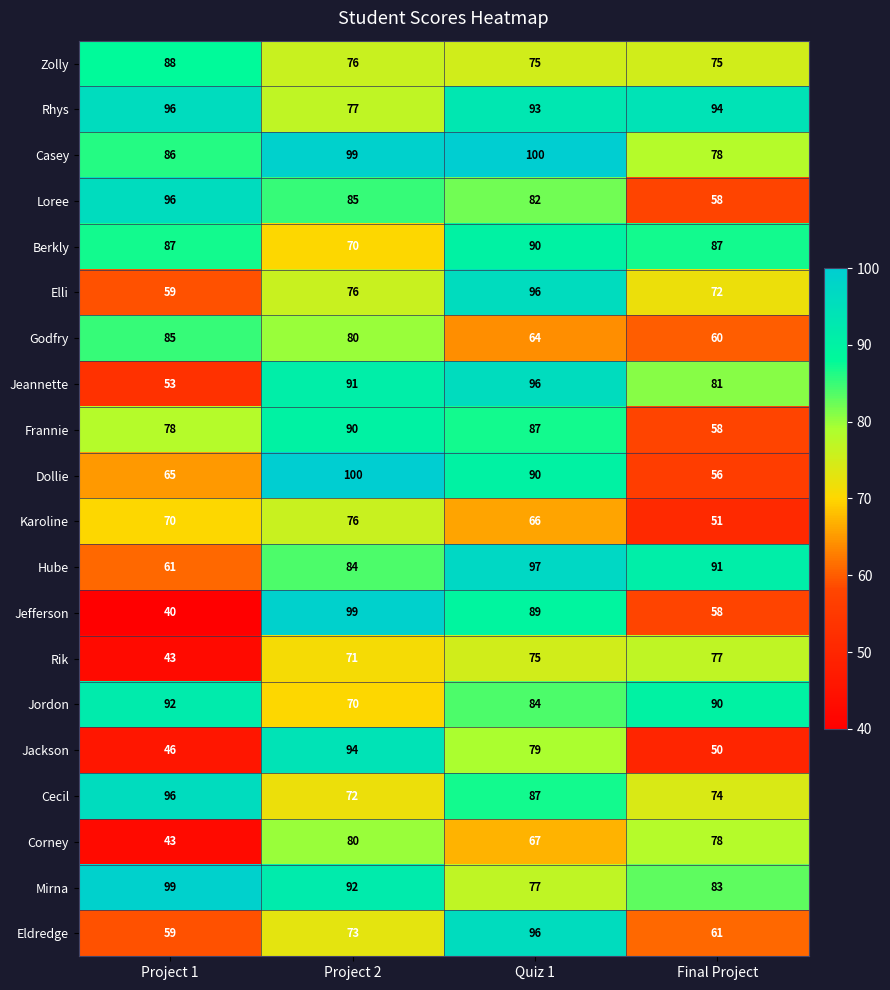

What is the difference between the Loree values at Final Project and Project 2?

27